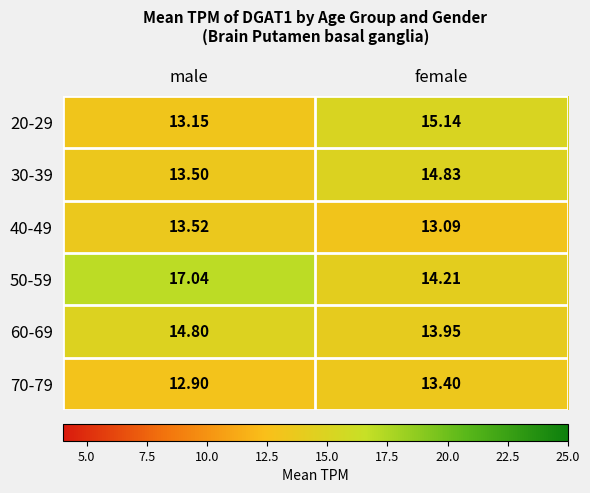

At which category does the chart reach its minimum across all series?

male